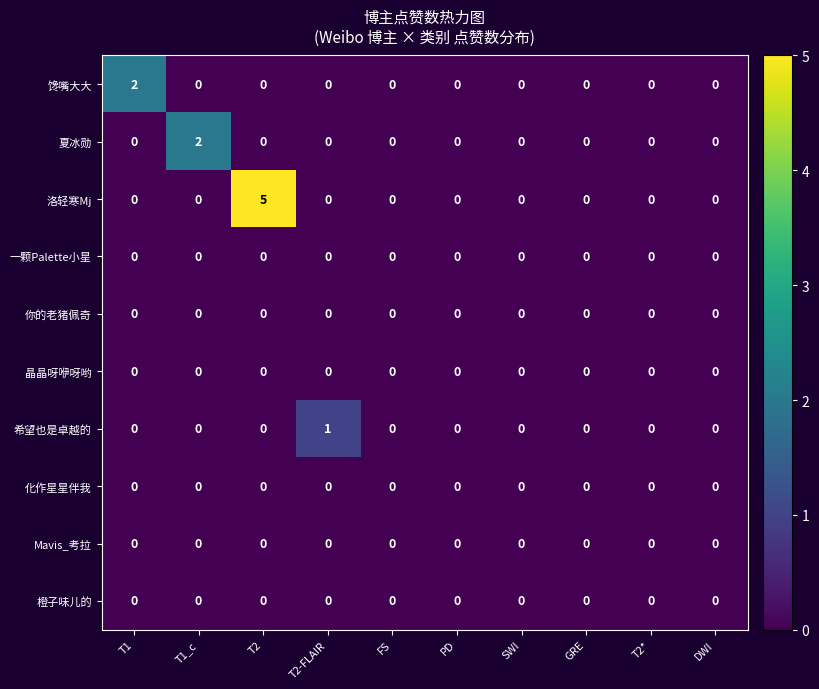

True or false: 洛轻寒Mj has a value of 0 at T2*.

True